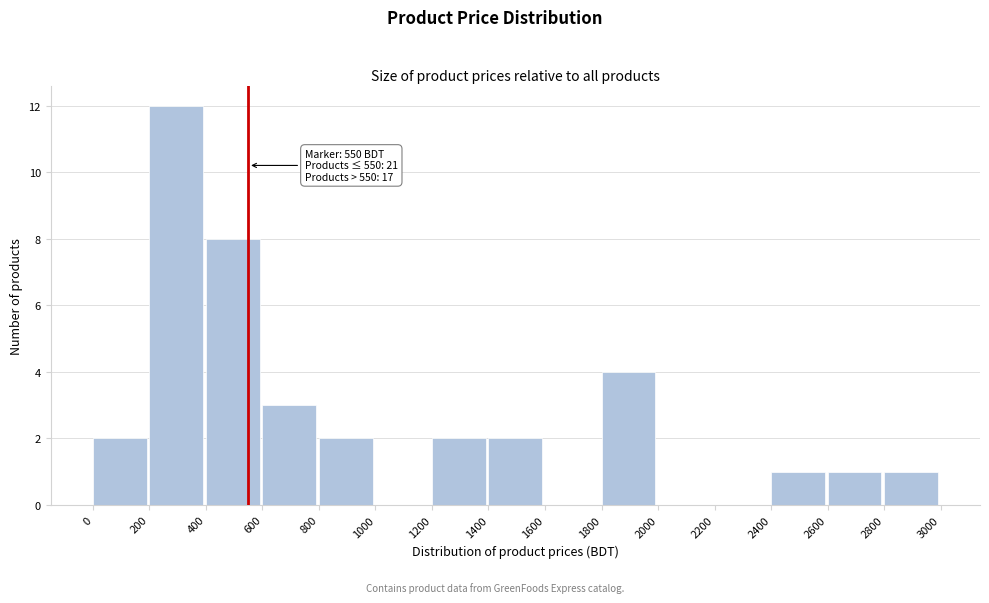

Over which range of the x-axis is the bar tallest?

200 to 400